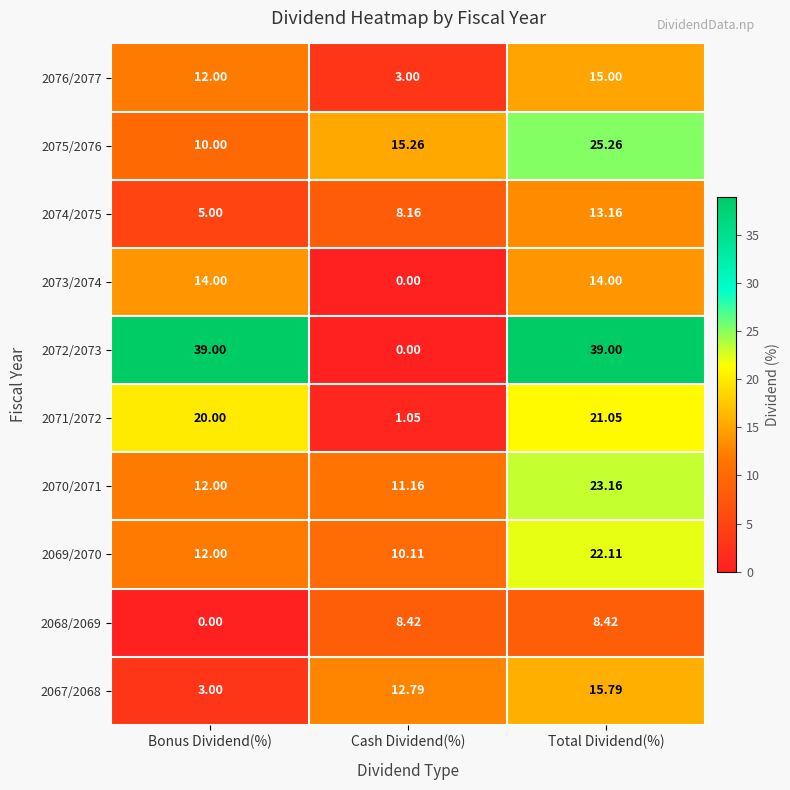

List the labels in order of 2067/2068 value, largest first.

Total Dividend(%), Cash Dividend(%), Bonus Dividend(%)